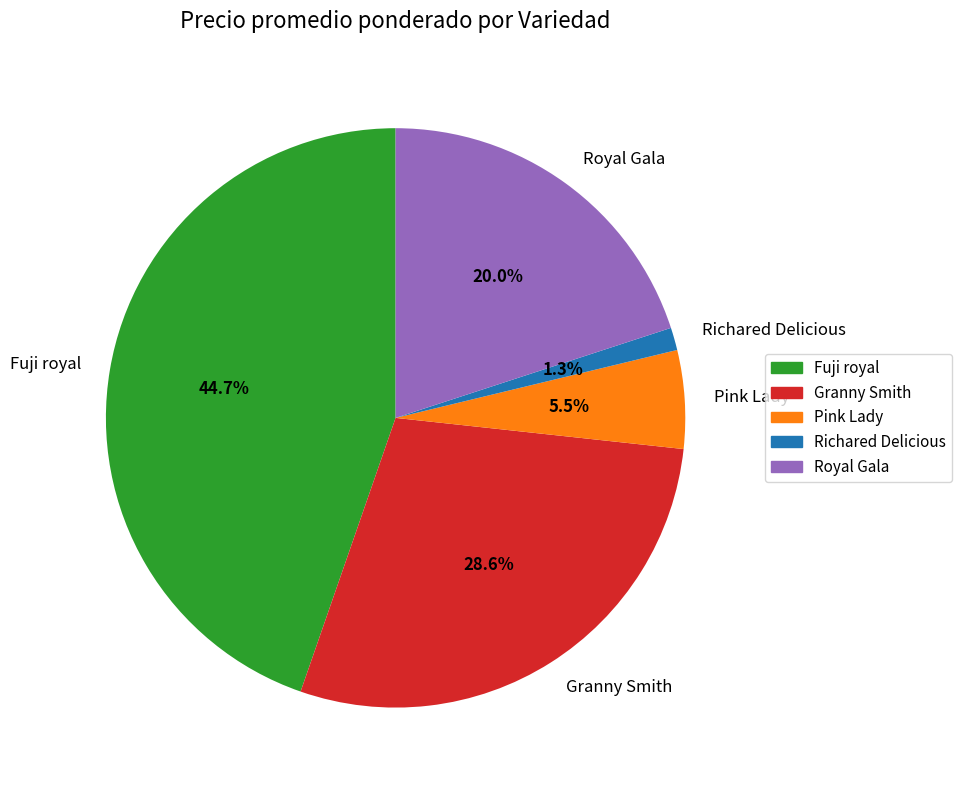

Rank the categories by value from highest to lowest.

Fuji royal, Granny Smith, Royal Gala, Pink Lady, Richared Delicious